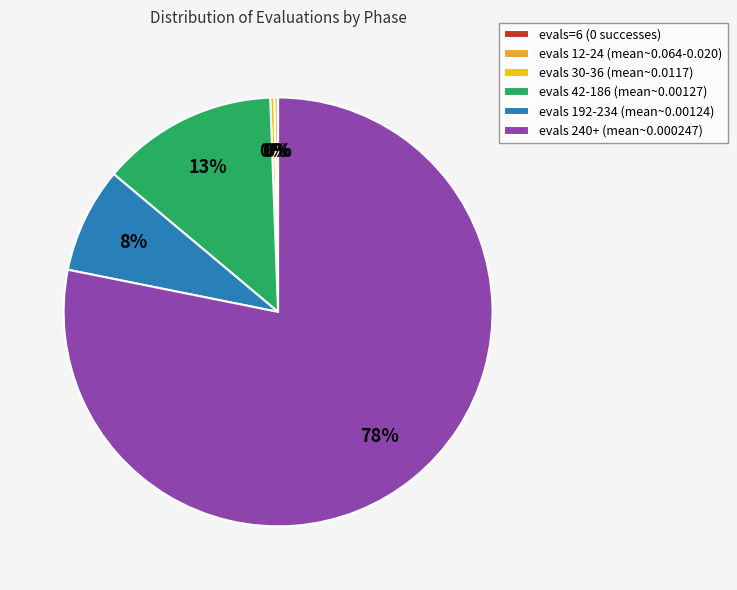

To the nearest percent, what portion does evals 192-234 (mean~0.00124) represent?

8%